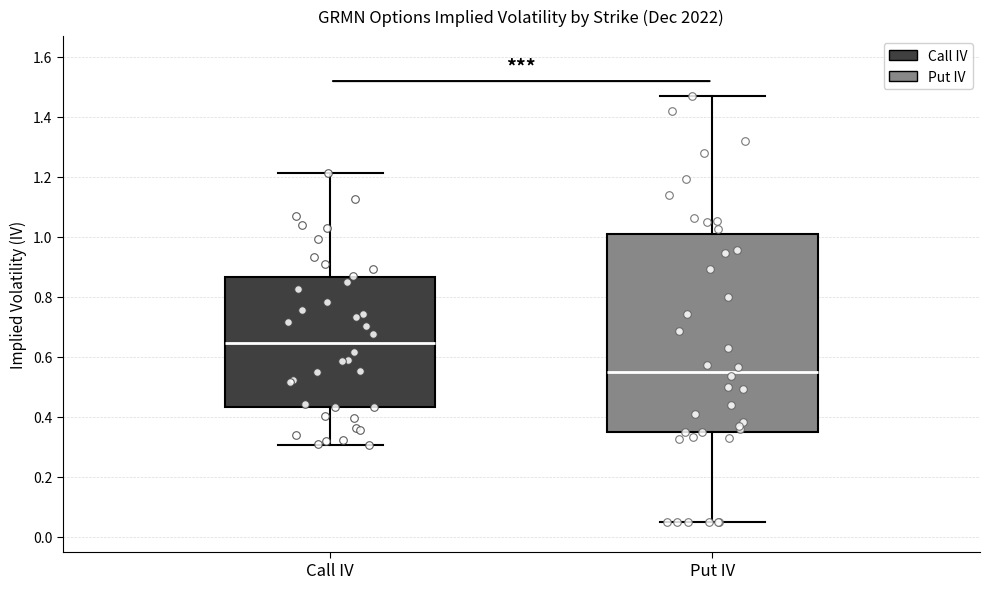

Comparing the boxes themselves (not the whiskers), which one is the tallest?

Put IV